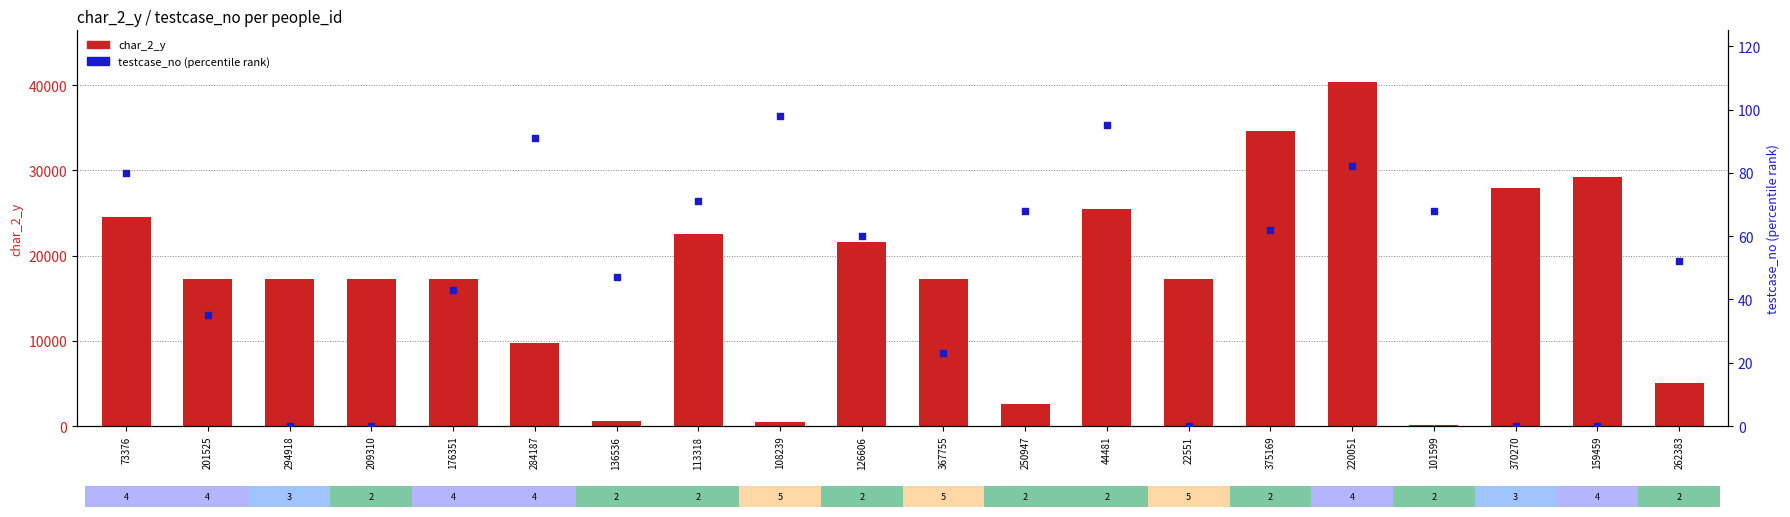

Which series has the widest spread of Y values?

char_2_y